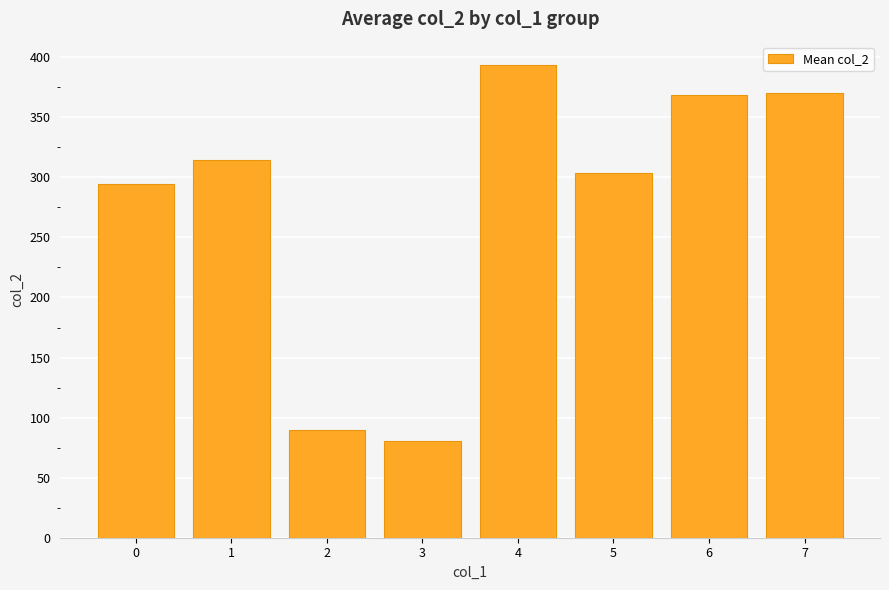

True or false: the data shows 532.2 at 7.

False